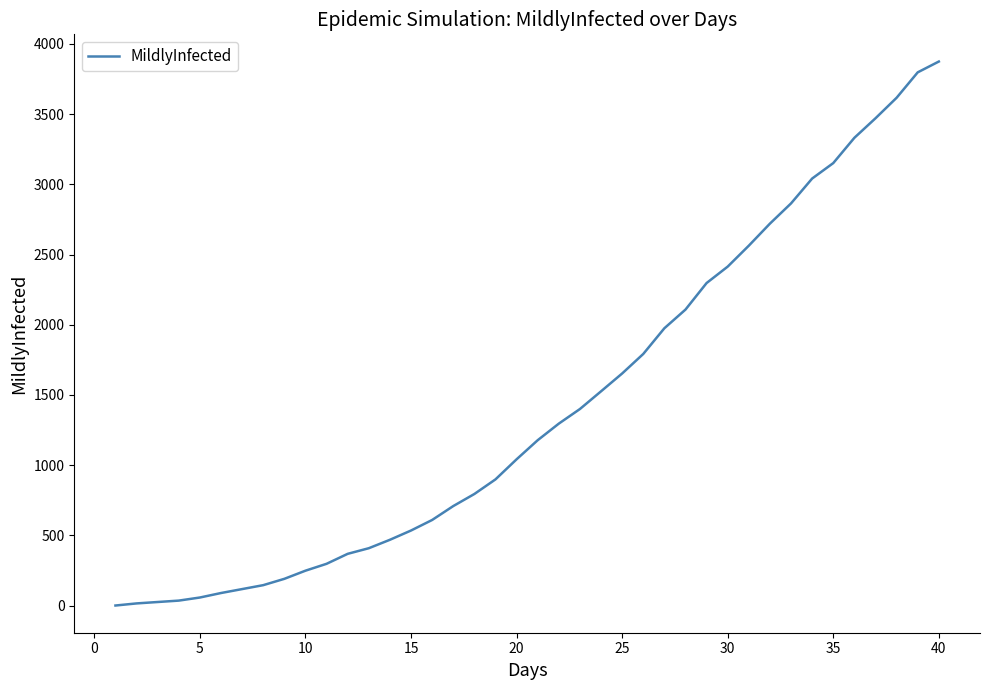

What is the maximum value shown in the chart?

3874